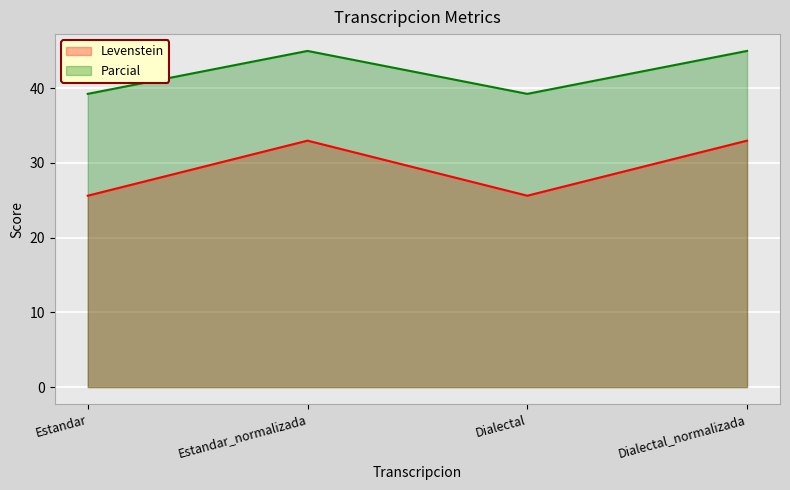

The value of Parcial at Dialectal_normalizada is 45.0. True or false?

True